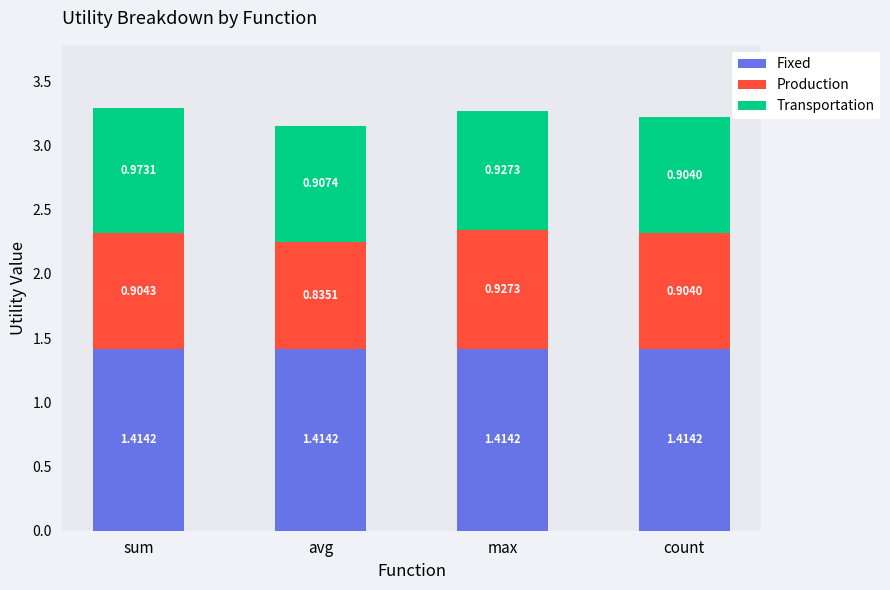

At which category is the sum across all series the highest?

sum